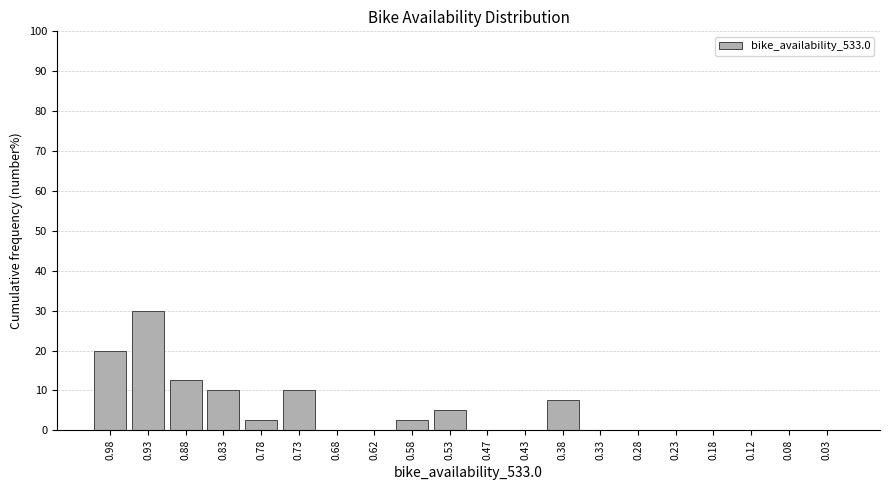

Reading left to right, extract all data points from this chart.

0.98=20.0	0.93=30.0	0.88=12.5	0.83=10.0	0.78=2.5	0.73=10.0	0.68=0.0	0.62=0.0	0.58=2.5	0.53=5.0	0.47=0.0	0.43=0.0	0.38=7.5	0.33=0.0	0.28=0.0	0.23=0.0	0.18=0.0	0.12=0.0	0.08=0.0	0.03=0.0